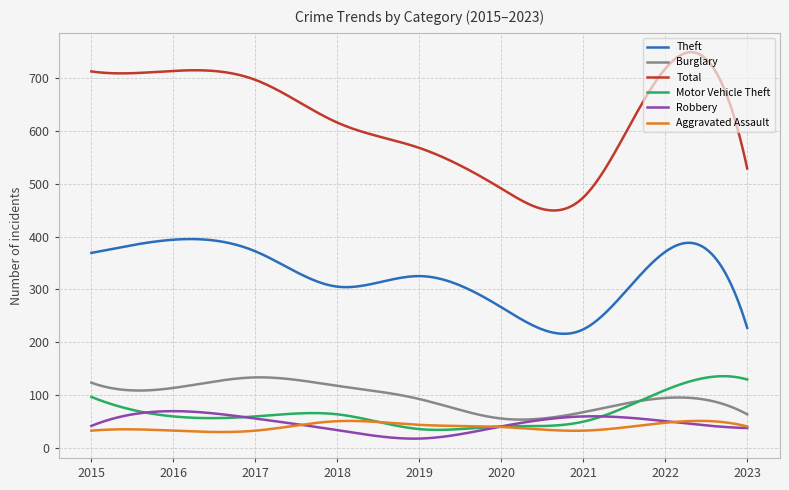

Which series has the largest total across all categories?

Total